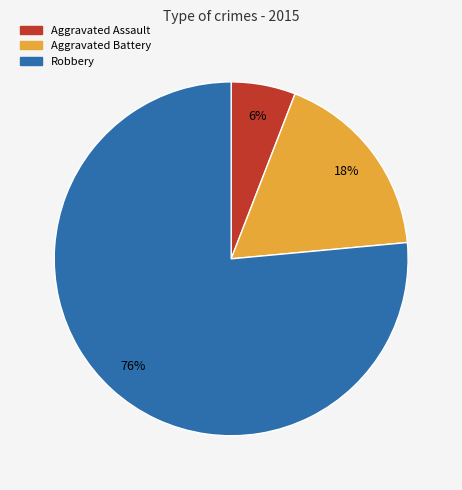

To the nearest percent, what is the difference between the Aggravated Battery and Aggravated Assault slice percentages?

12%